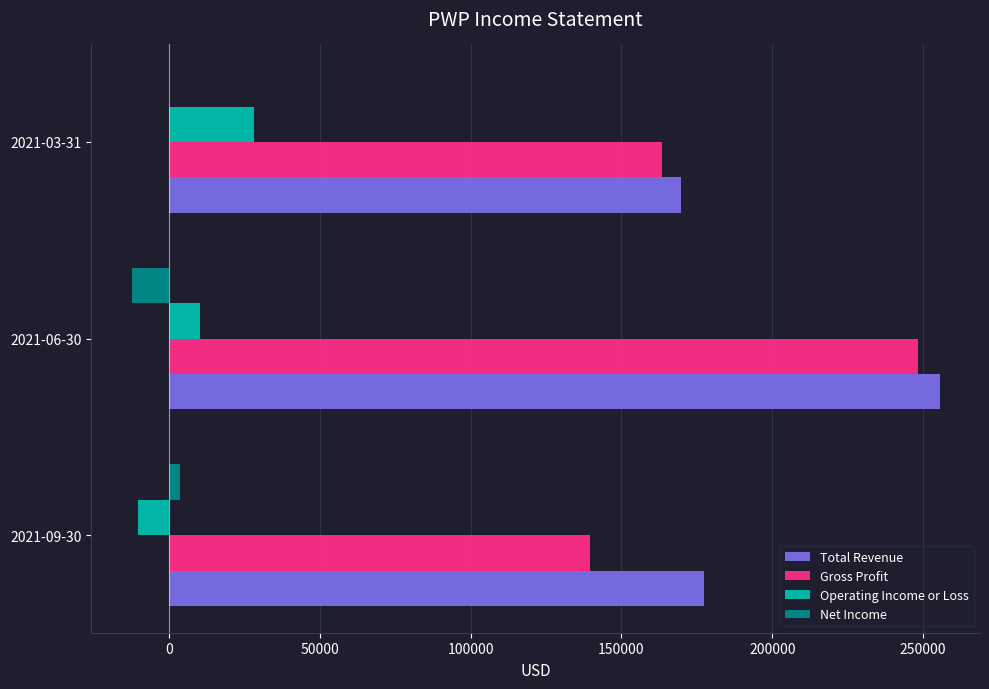

Which category has the highest value in the Operating Income or Loss series?

2021-03-31